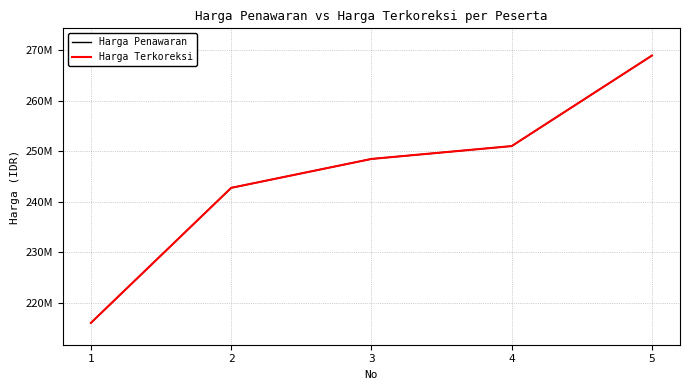

Reading left to right, what are all the values shown in this chart?

Harga Penawaran: 216080037	242750000	248460000	251000000	268885000
Harga Terkoreksi: 216080037	242750000	248460000	251000000	268885000